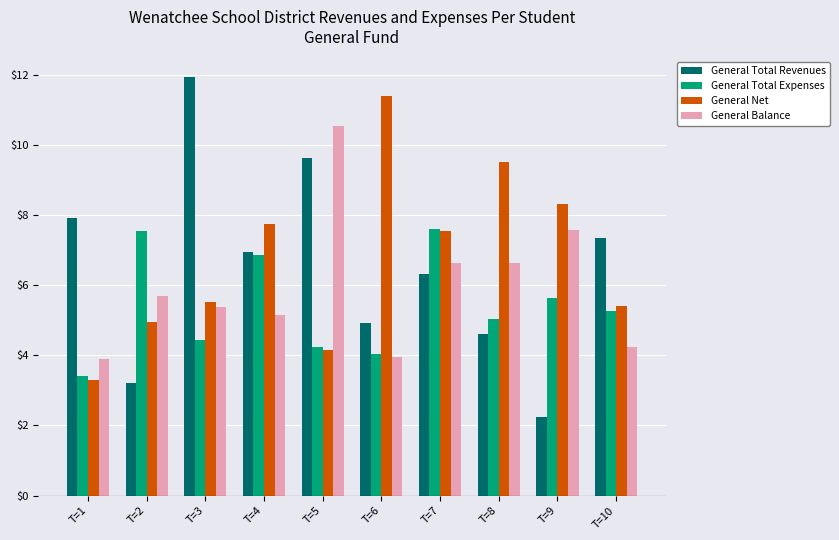

List the series in order of their overall mean, highest first.

General Net, General Total Revenues, General Balance, General Total Expenses